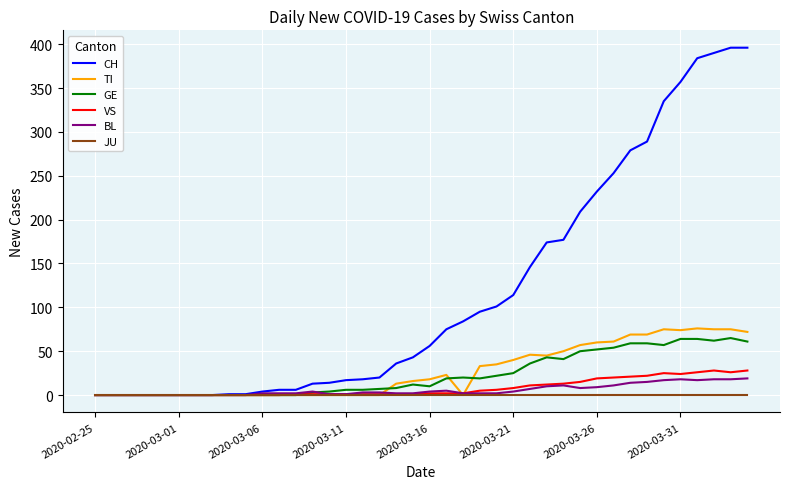

Which series has the largest range (max minus min)?

CH